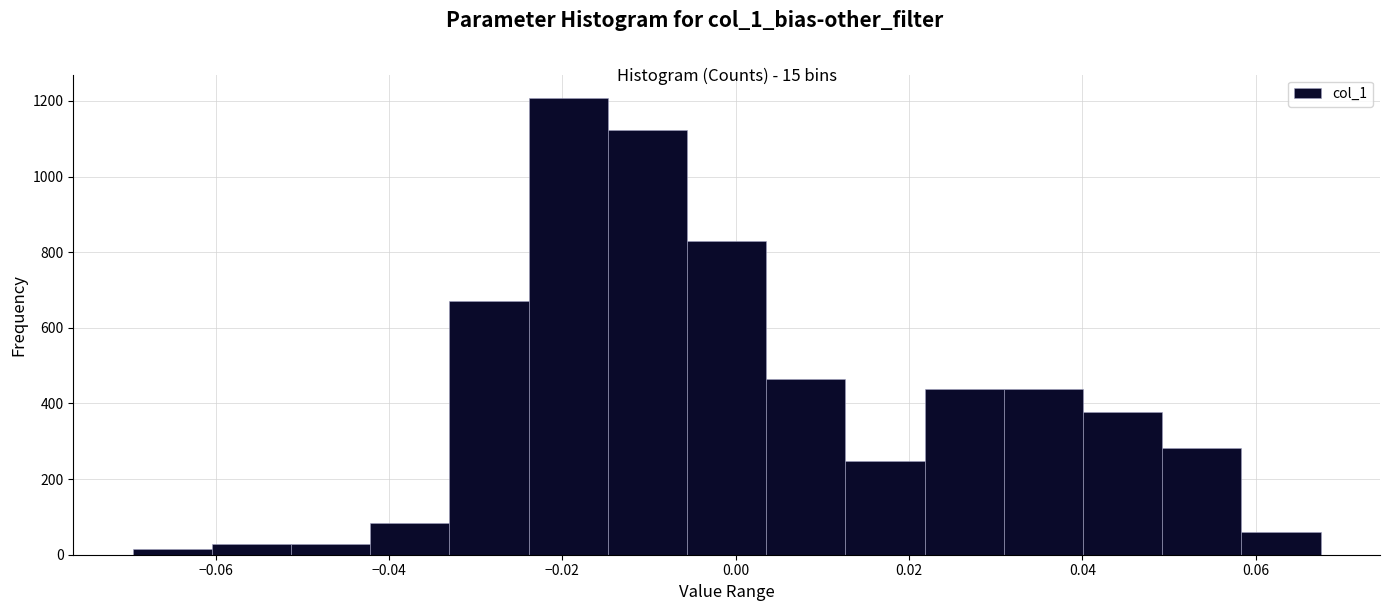

Which range on the x-axis has the tallest bar?

-0.024 to -0.014